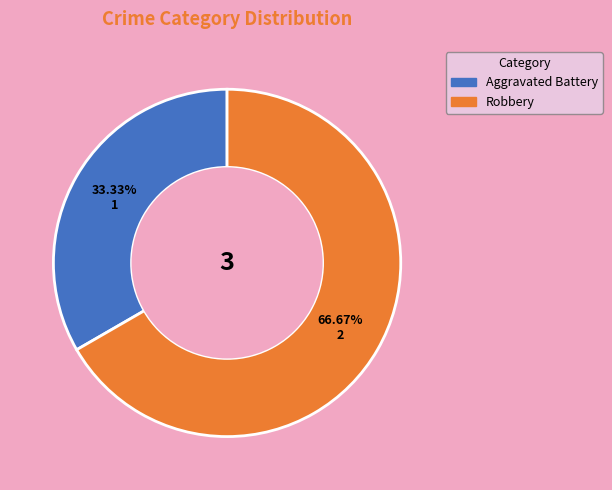

Approximately how many times larger is the value at Aggravated Battery compared to Robbery?

0.5